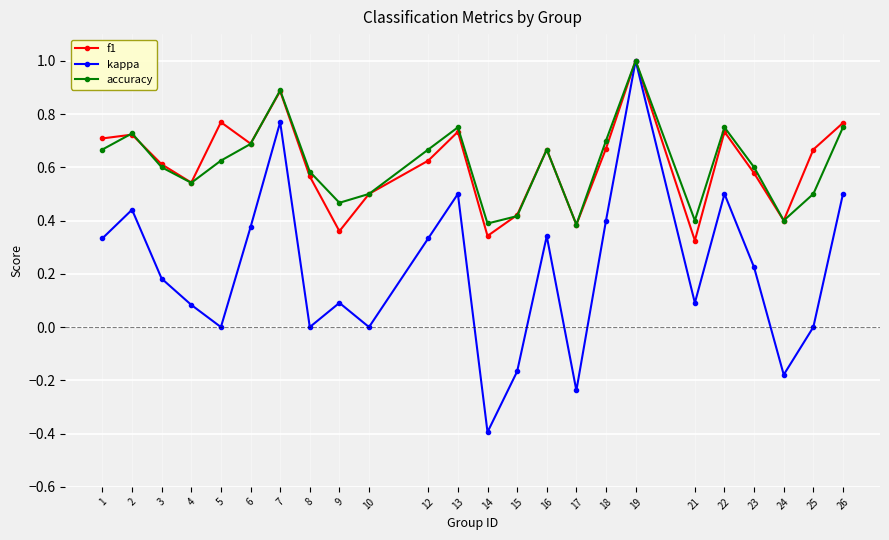

What is the maximum value shown in the chart?

1.0